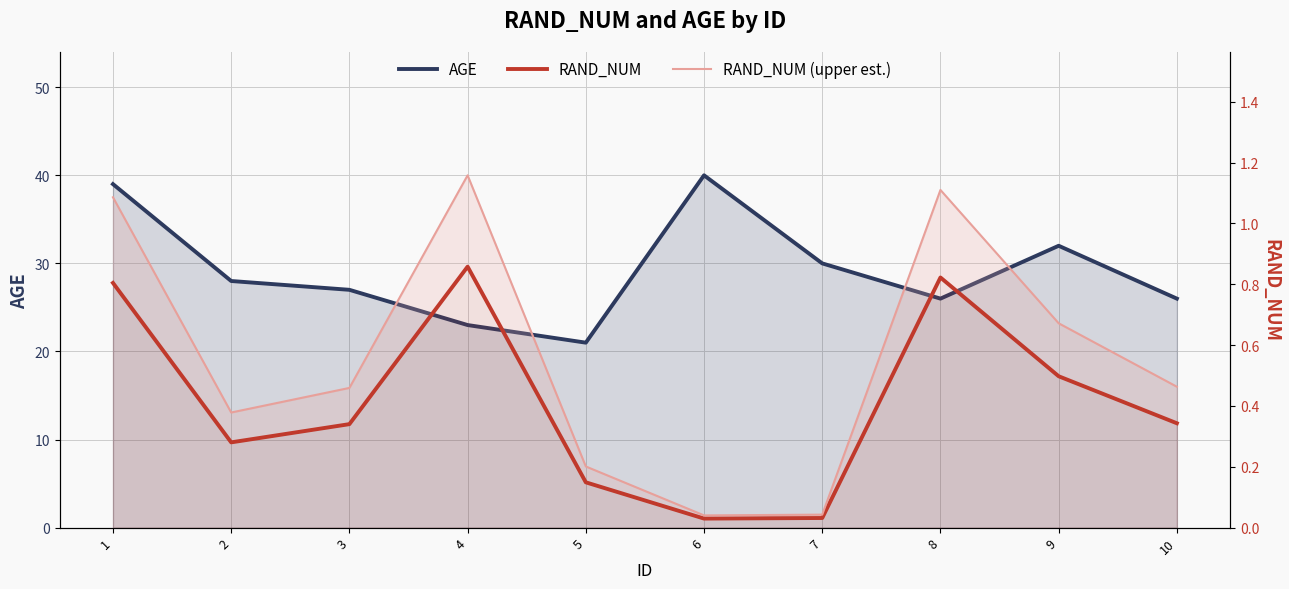

At which category does AGE reach its first local peak?

6